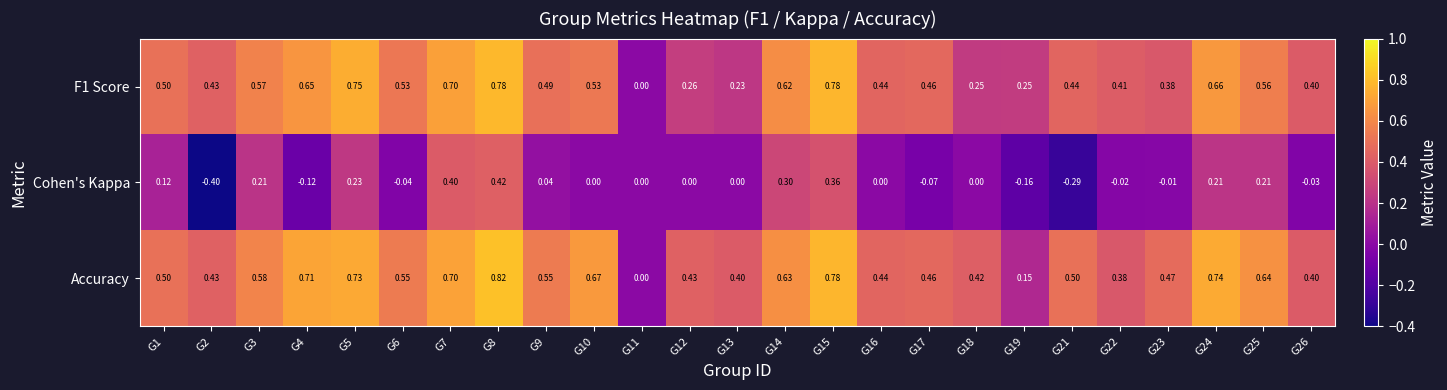

Which series has the largest total across all categories?

Accuracy